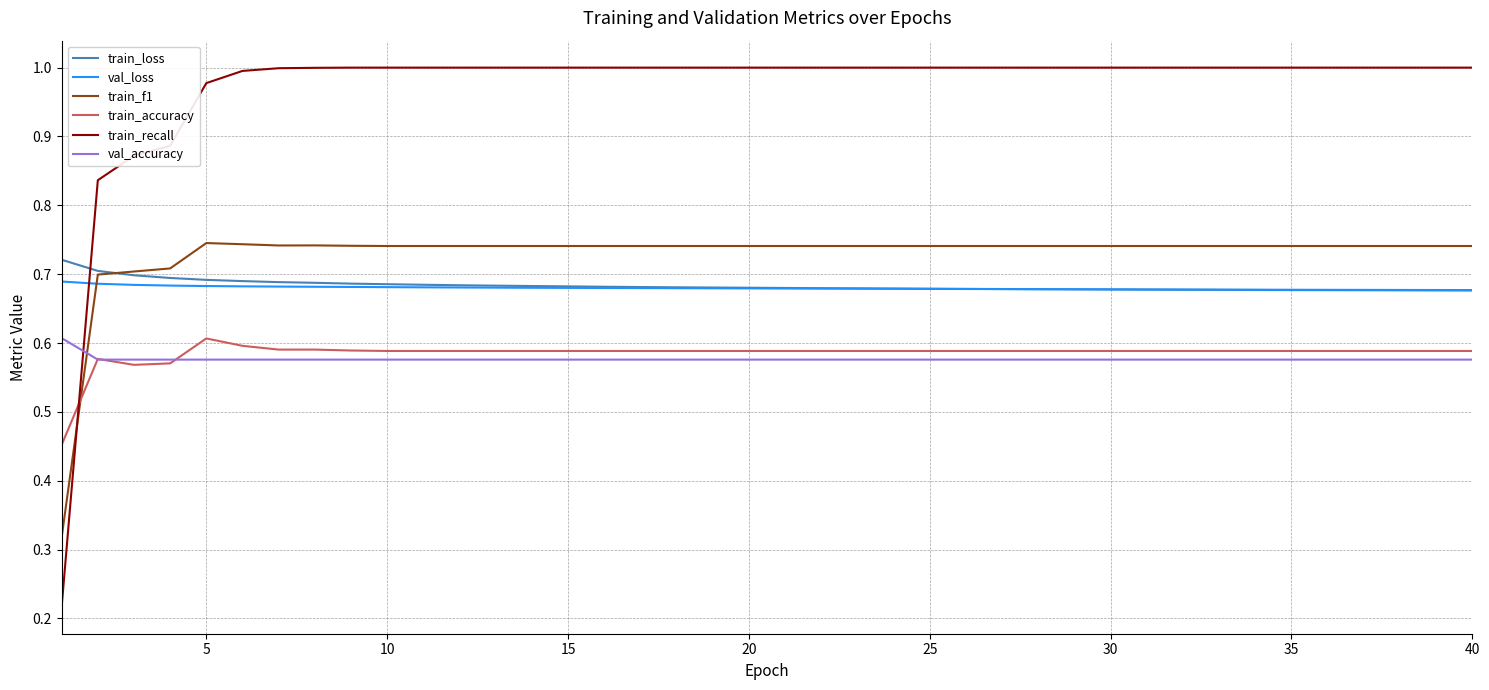

How many lines are shown in the chart?

6